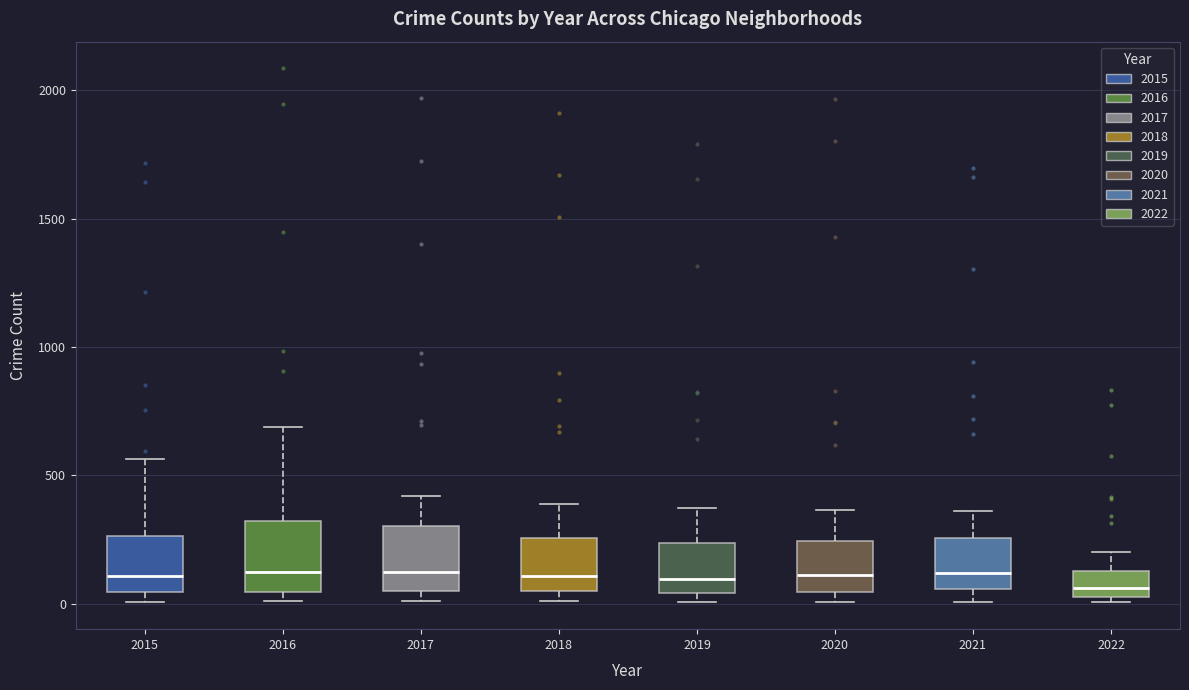

Reading left to right, transcribe this box plot: for each box, give where its median line is, the range the box spans, and where its two whiskers end, as read against the y-axis. The values are not printed on the chart, so give them approximately, as read against the axis.

2015: median 100, box 50 to 250, whiskers 0 to 550
2016: median 150, box 50 to 300, whiskers 0 to 700
2017: median 100, box 50 to 300, whiskers 0 to 400
2018: median 100, box 50 to 250, whiskers 0 to 400
2019: median 100, box 50 to 250, whiskers 0 to 400
2020: median 100, box 50 to 250, whiskers 0 to 350
2021: median 100, box 50 to 250, whiskers 0 to 350
2022: median 50 (just above the box's lower edge), box 50 to 150, whiskers 0 to 200